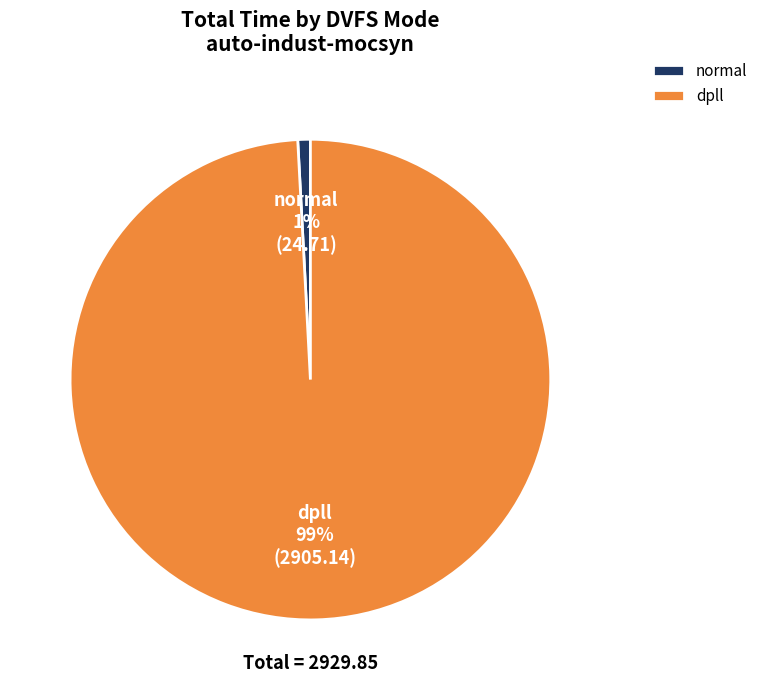

Which category has the smallest portion of the pie?

normal